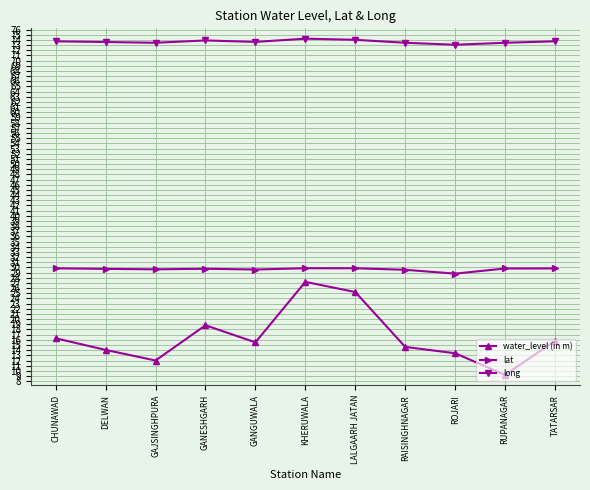

Count the number of categories in the chart.

11